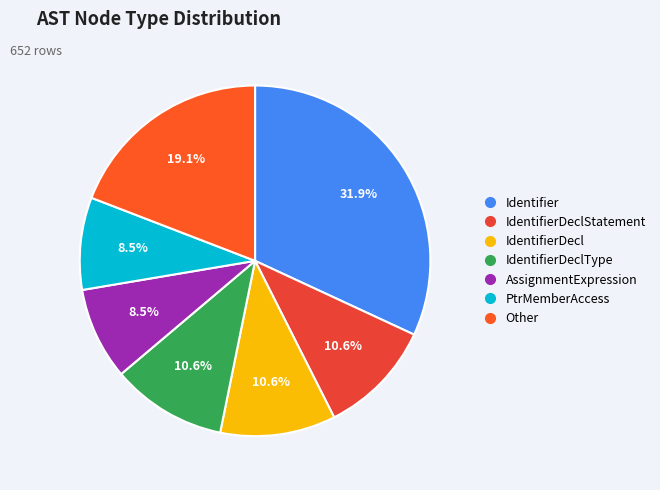

To the nearest percent, what is the average slice percentage?

14%